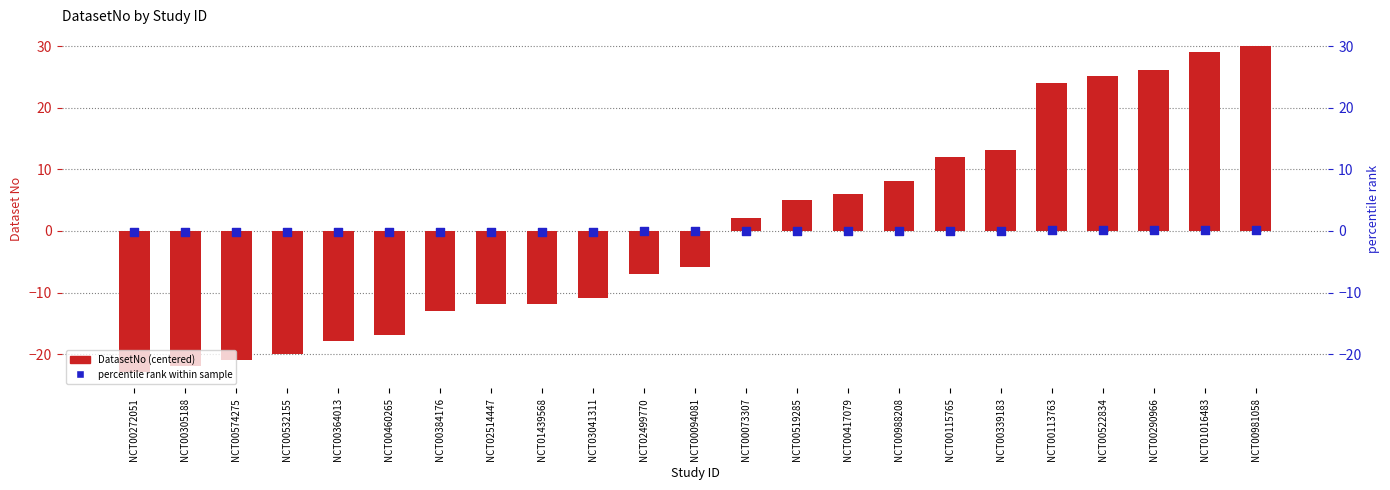

At which category is the sum across all series the highest?

NCT00981058